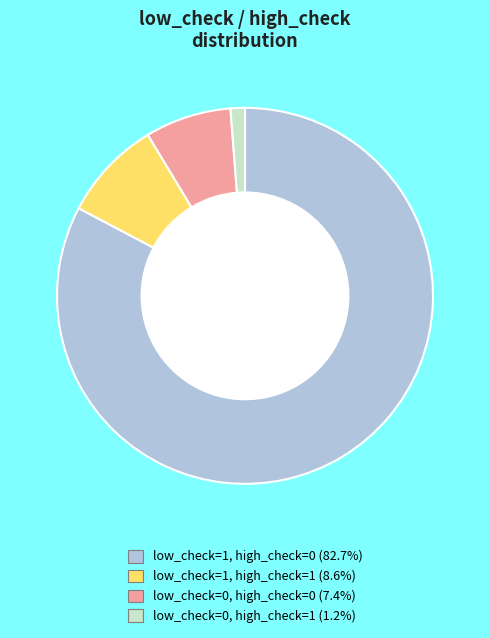

Do low_check=1, high_check=1 (8.6%) and low_check=1, high_check=0 (82.7%) together represent more than half of the pie?

Yes